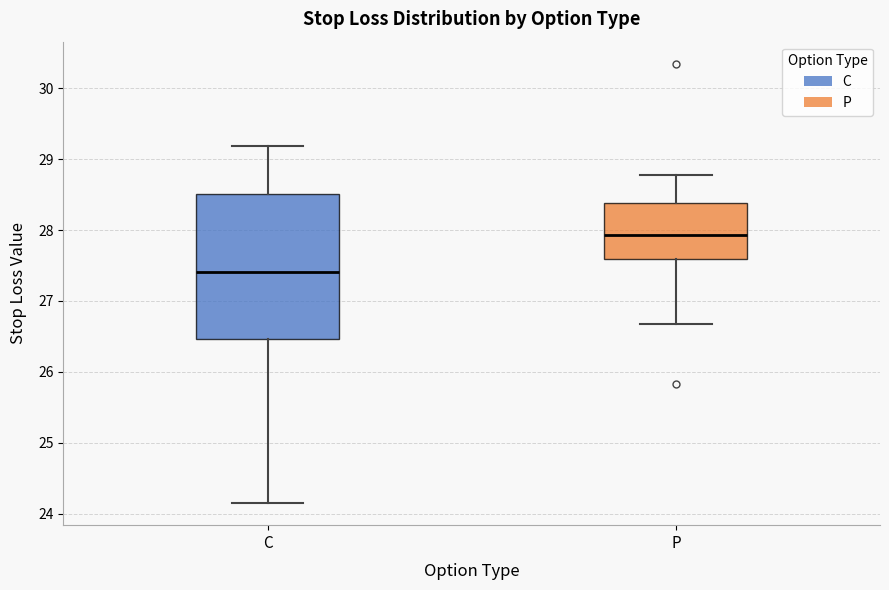

Reading left to right, transcribe this box plot: for each box, give where its median line is, the range the box spans, and where its two whiskers end, as read against the y-axis. The values are not printed on the chart, so give them approximately, as read against the axis.

C: median 27.4, box 26.5 to 28.5, whiskers 24.2 to 29.2
P: median 27.9, box 27.6 to 28.4, whiskers 26.7 to 28.8